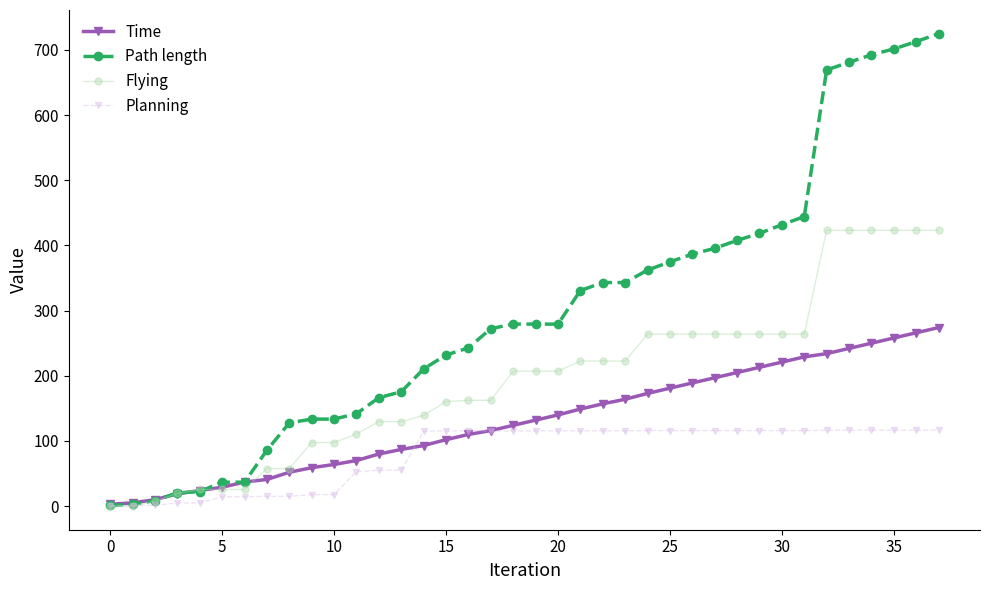

What is the maximum value for Flying?

423.2